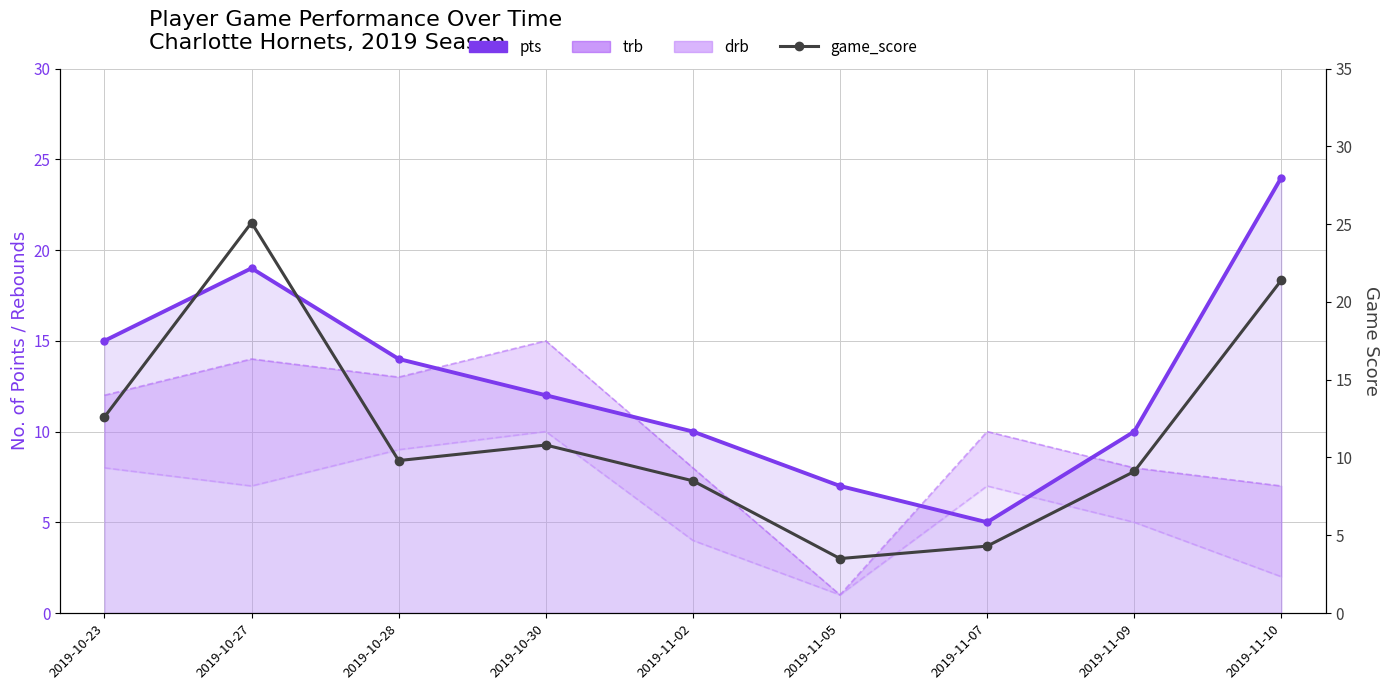

List the labels in order of pts value, smallest first.

2019-11-07, 2019-11-05, 2019-11-02, 2019-11-09, 2019-10-30, 2019-10-28, 2019-10-23, 2019-10-27, 2019-11-10